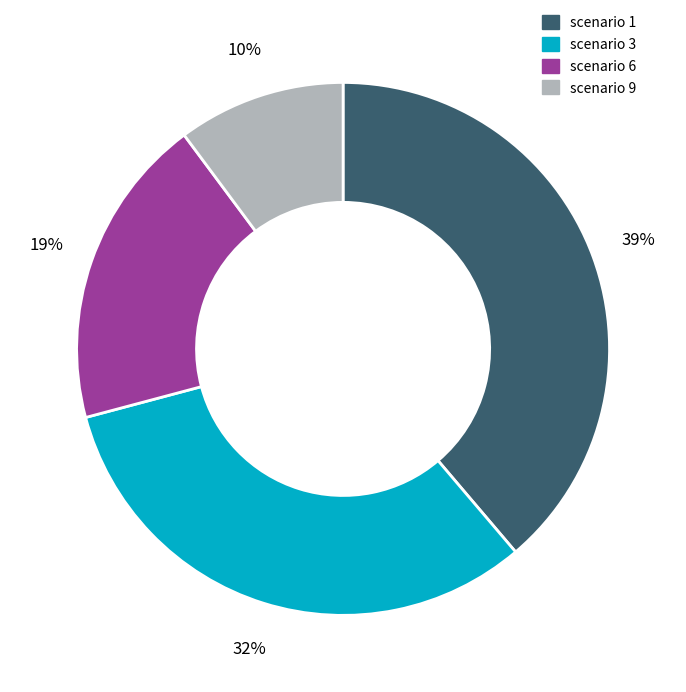

To the nearest percent, what percentage of the pie is scenario 3?

32%